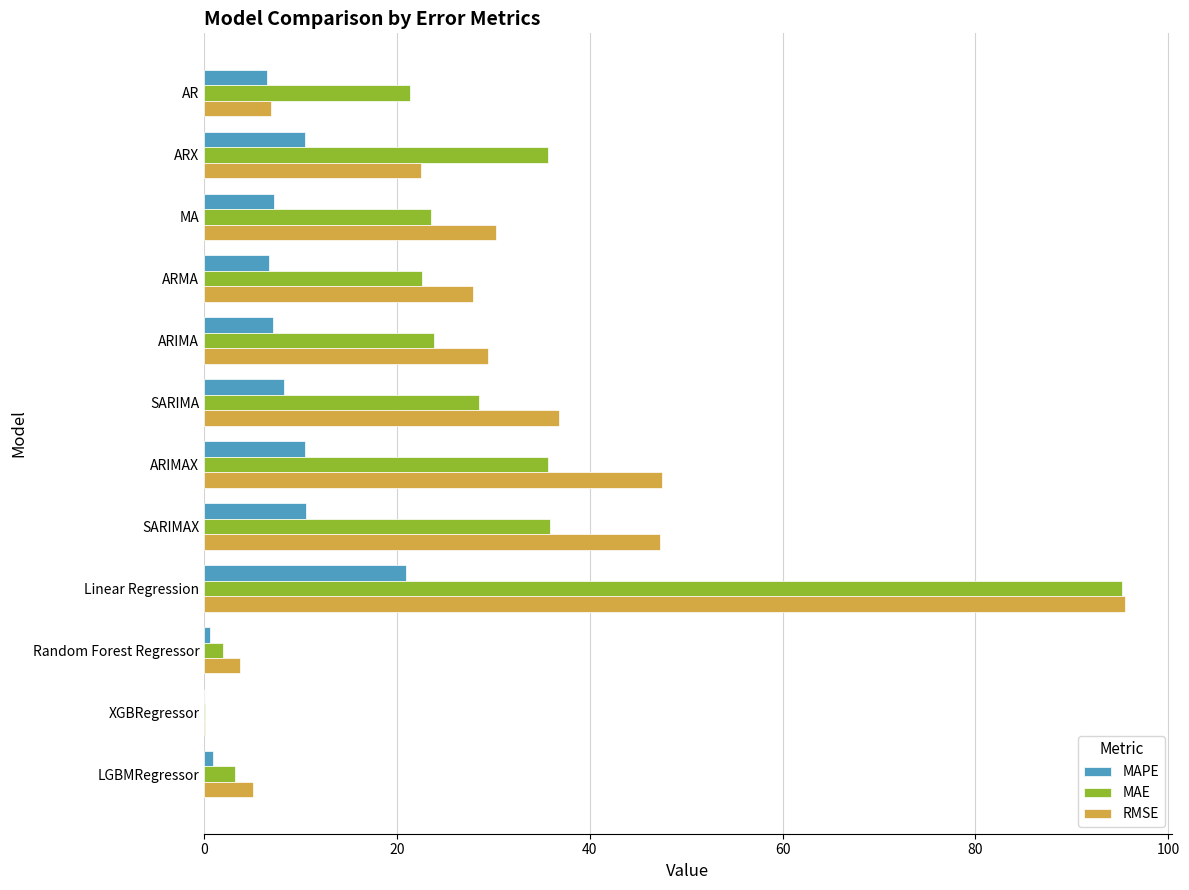

Which label corresponds to the largest value in the chart?

Linear Regression